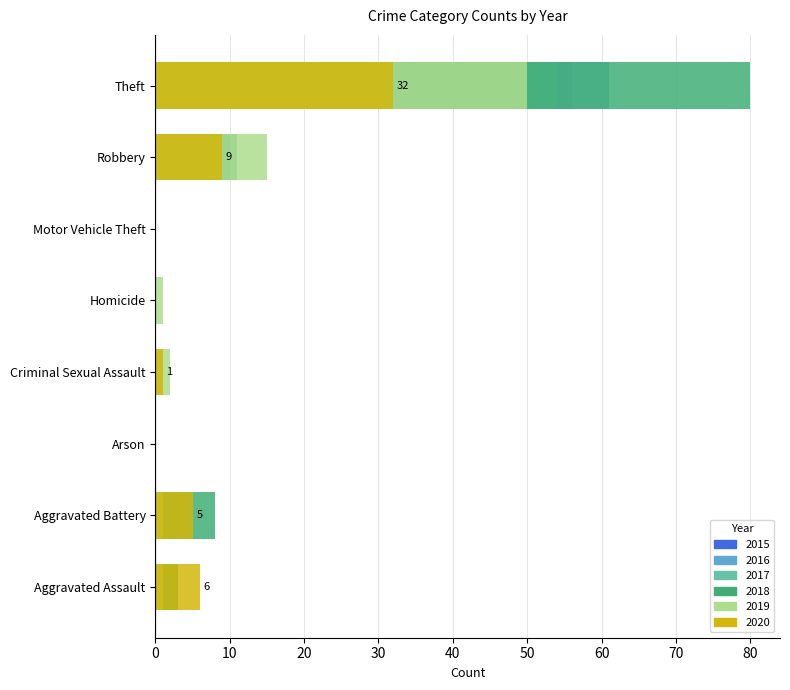

Is it true that 2018 equals 7 at Robbery?

False